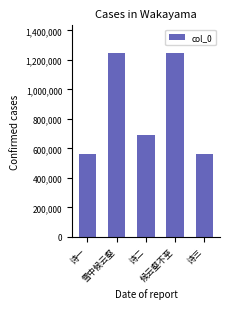

What is the smallest value displayed?

561044